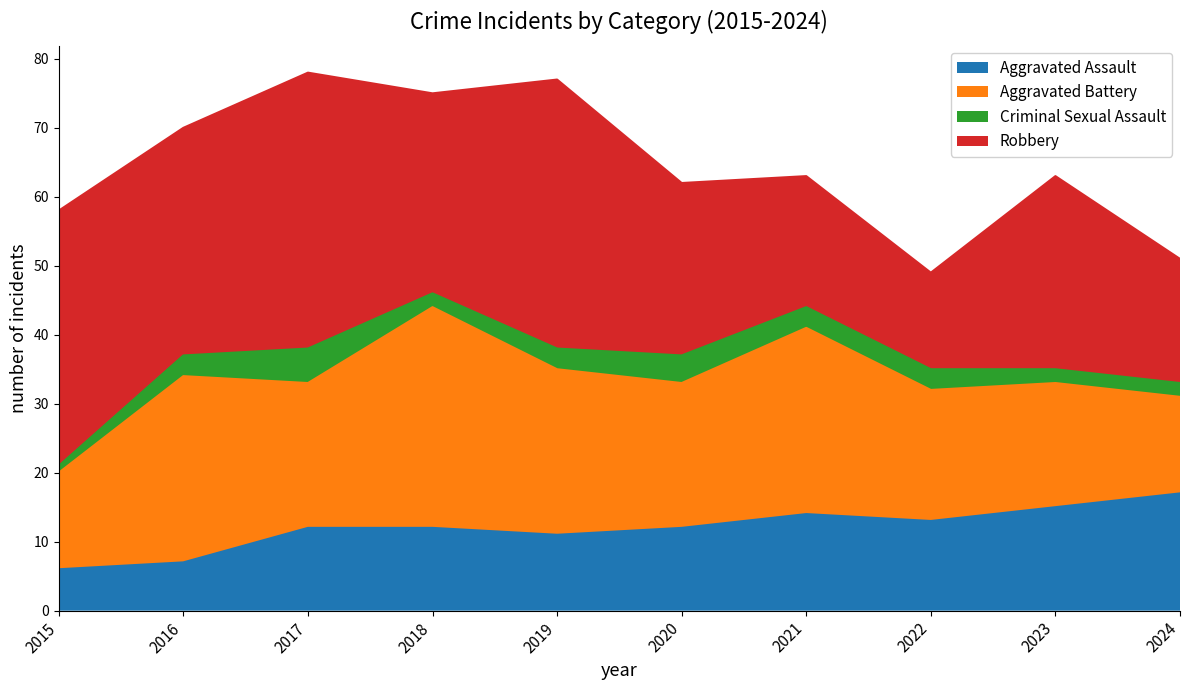

True or false: Aggravated Battery and Criminal Sexual Assault intersect in this chart.

False